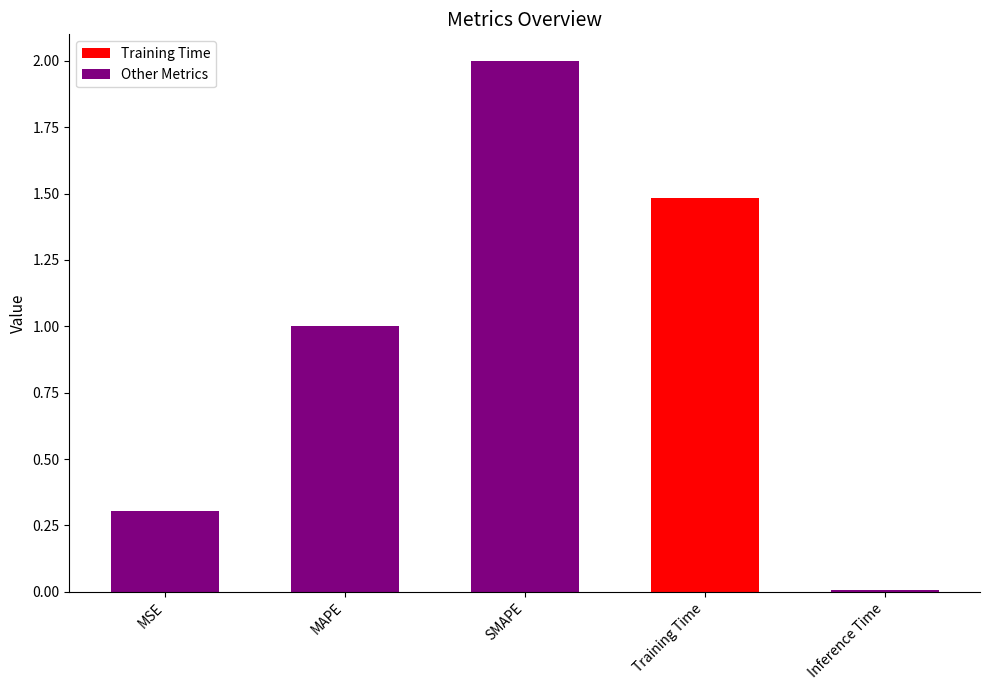

Read the value at Training Time.

1.5